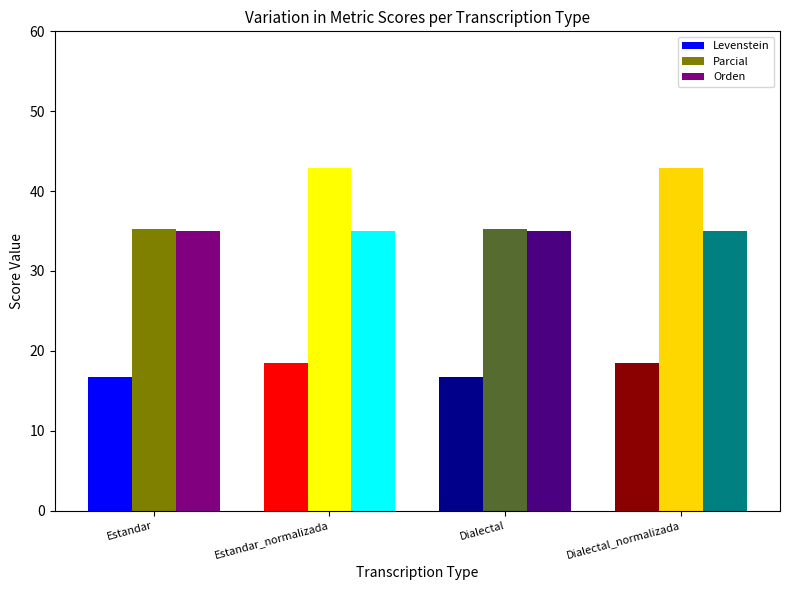

List the labels in order of Parcial value, largest first.

Estandar